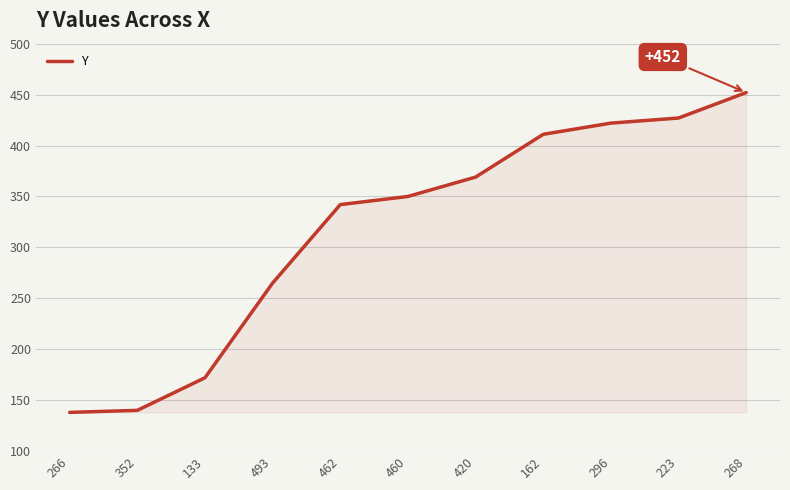

Approximately how many times larger is the value at 266 compared to 223?

0.3